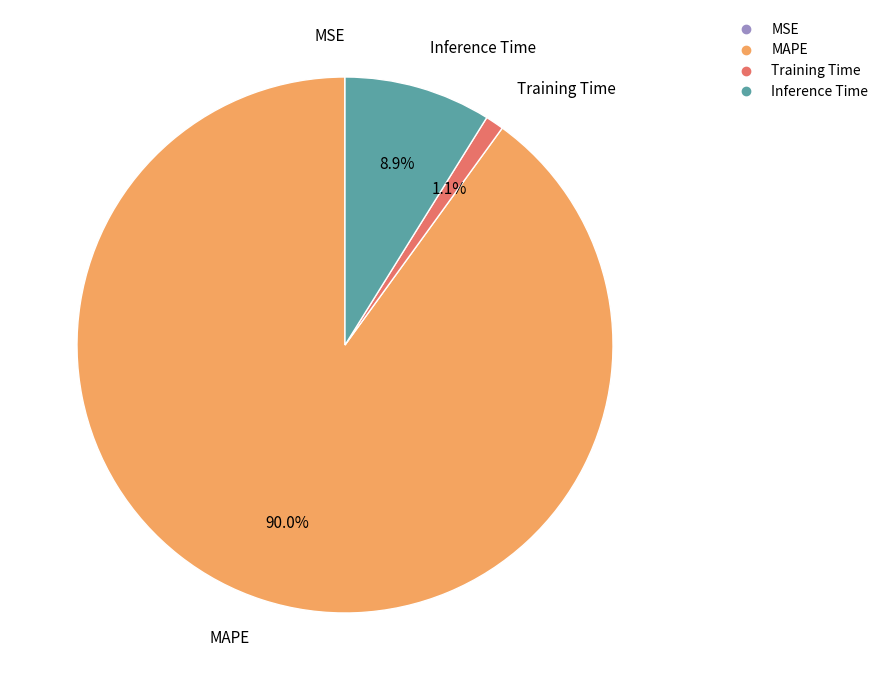

To the nearest percent, what is the combined percentage of Inference Time and MAPE?

99%